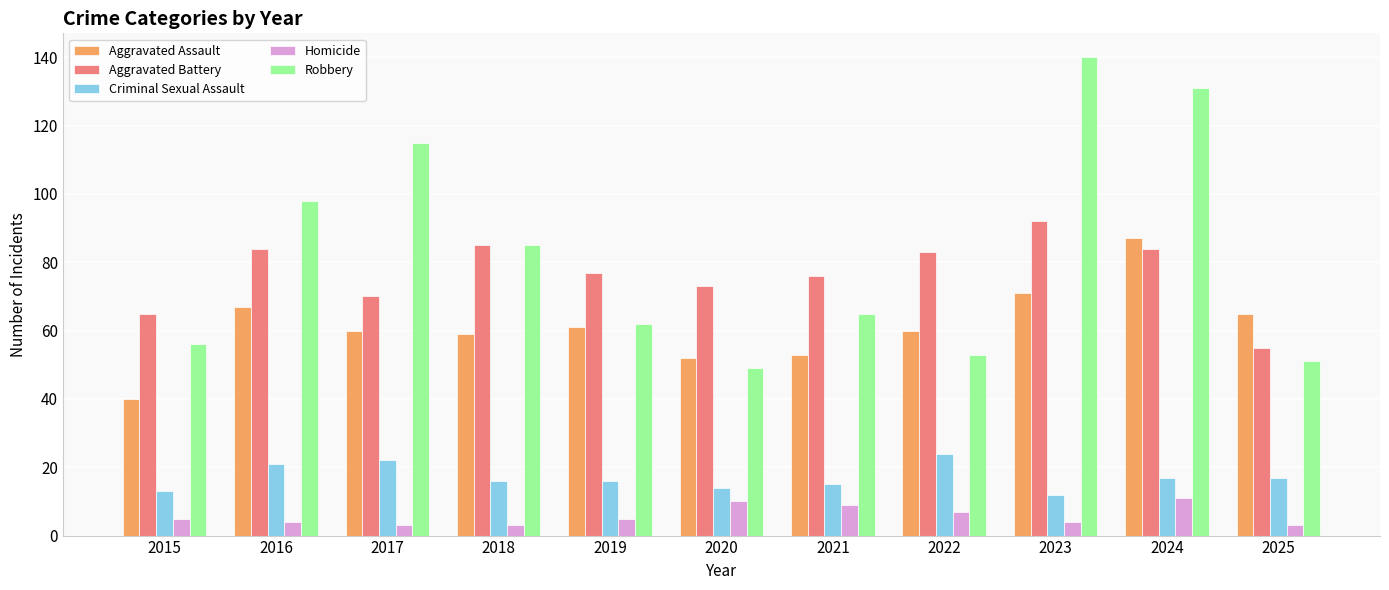

The value of Aggravated Battery at 2018 is 85. True or false?

True